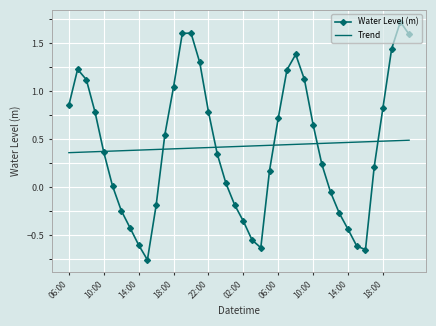

What is the difference between the second highest and minimum values in the Water Level (m) series?

2.4